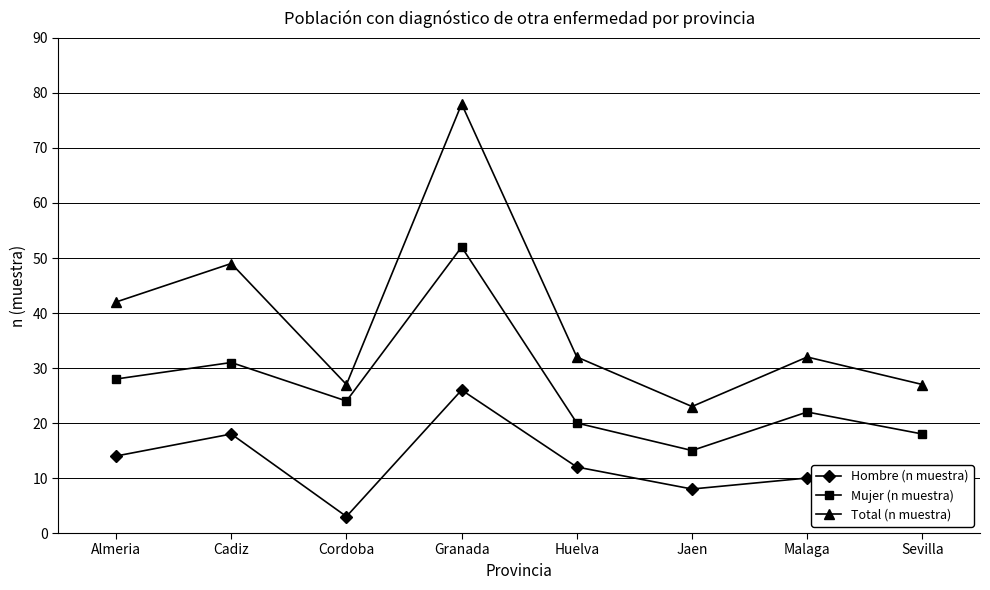

What position from the right is Malaga?

2